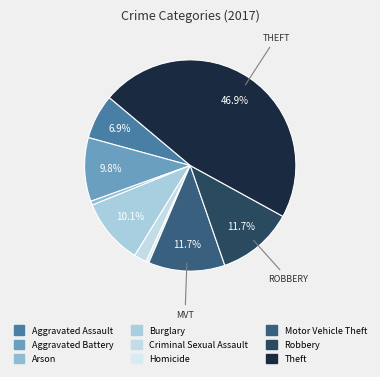

Count the number of slices in the pie.

9